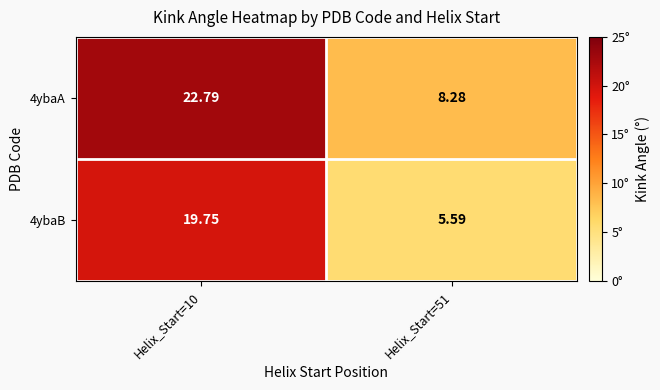

Is the value of 4ybaB at Helix_Start=10 greater than the value of 4ybaA at Helix_Start=51?

Yes